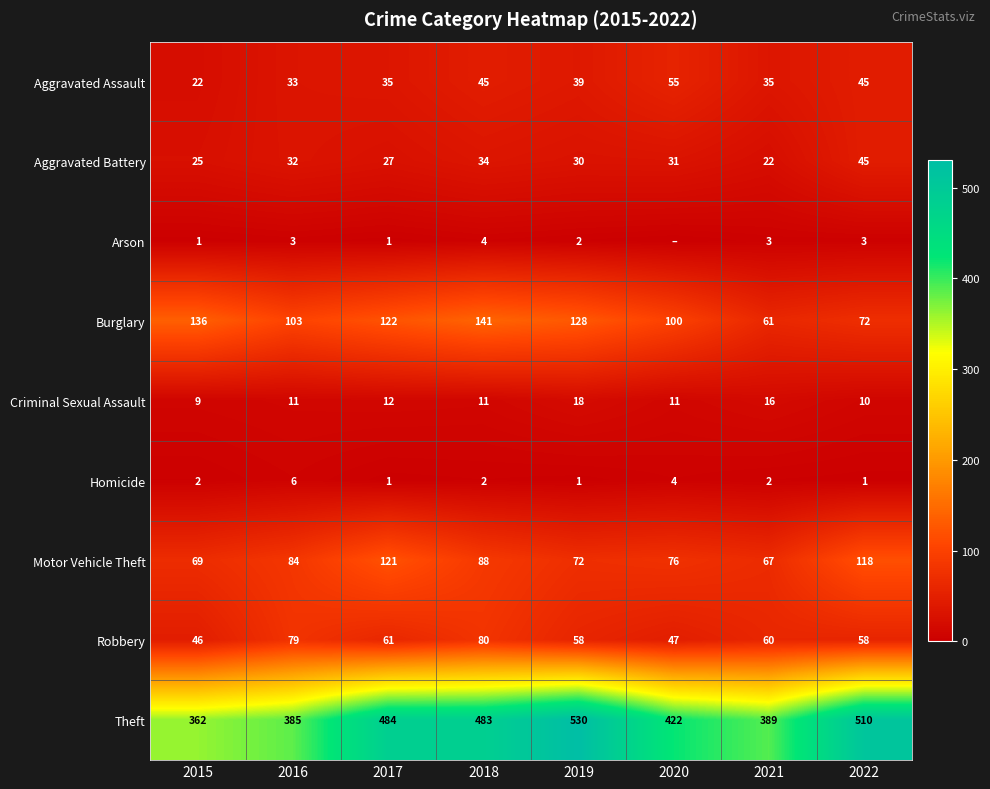

Where does the Robbery series first go above 60?

2016